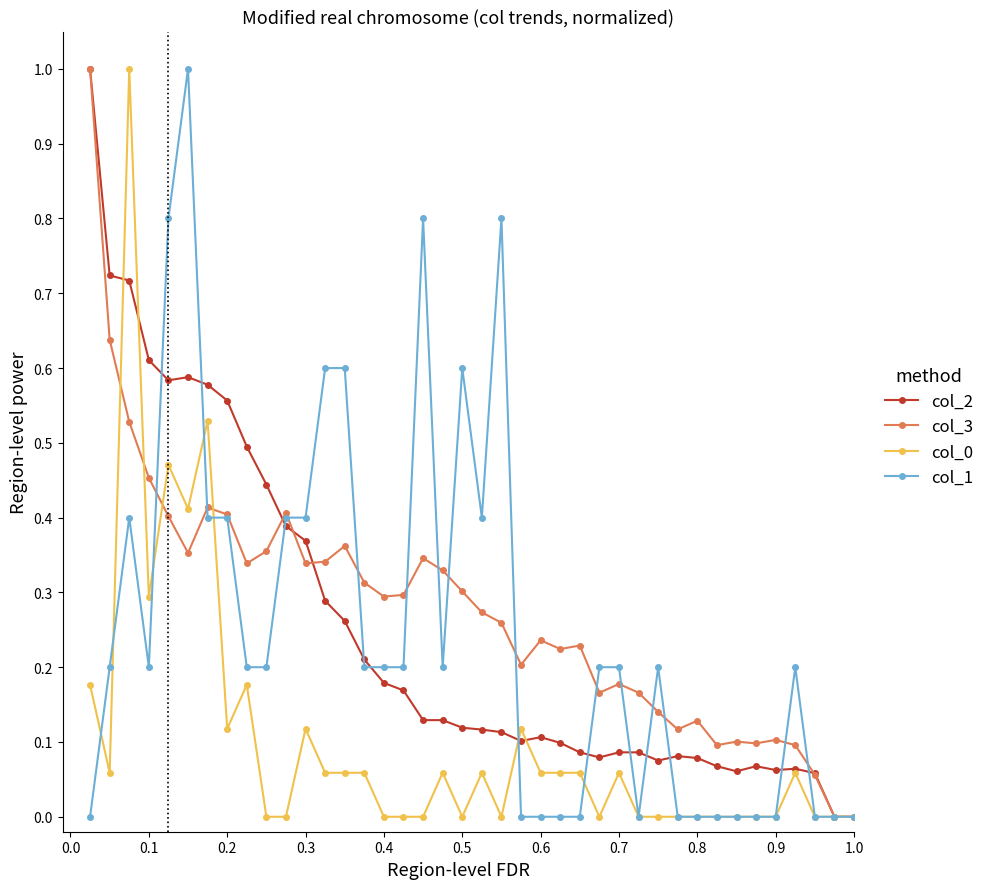

True or false: col_3 has more than 2 interior local peaks.

True